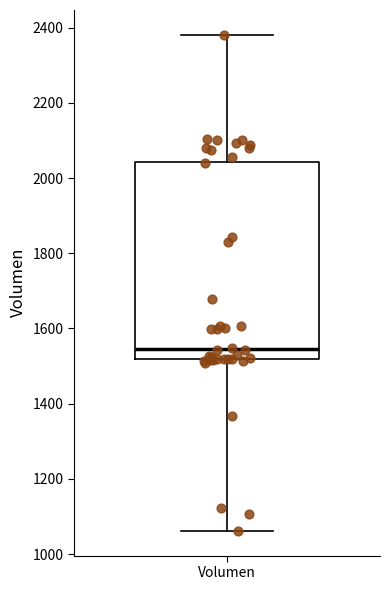

Where does the lower whisker of the box for Volumen end on the y-axis? The values are not printed on the chart, so give them approximately, as read against the axis.

1060